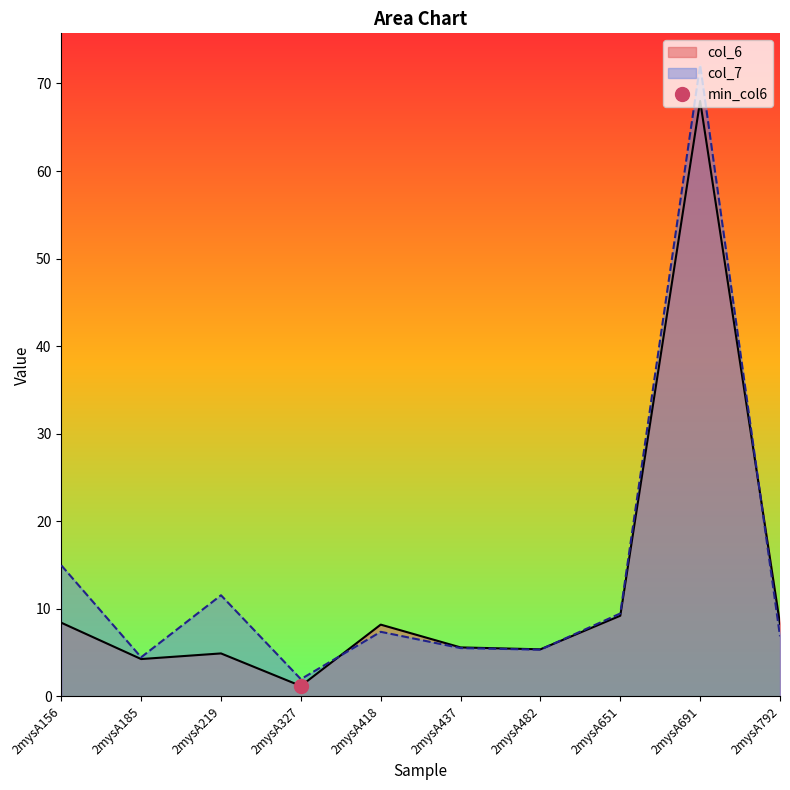

The value of col_7 at 2mysA792 is 12.0. True or false?

False